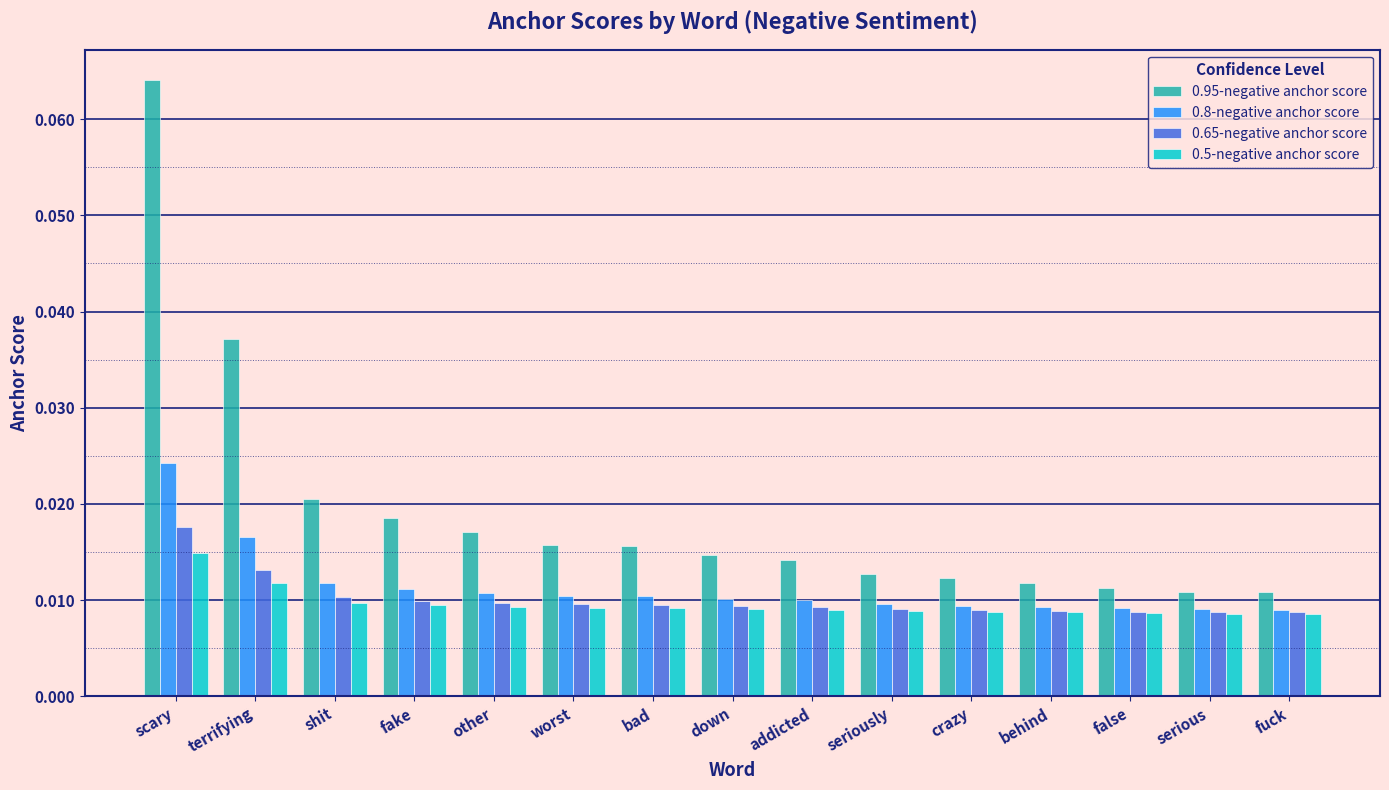

List the series in order of their peak value, highest first.

0.95-negative anchor score, 0.8-negative anchor score, 0.65-negative anchor score, 0.5-negative anchor score